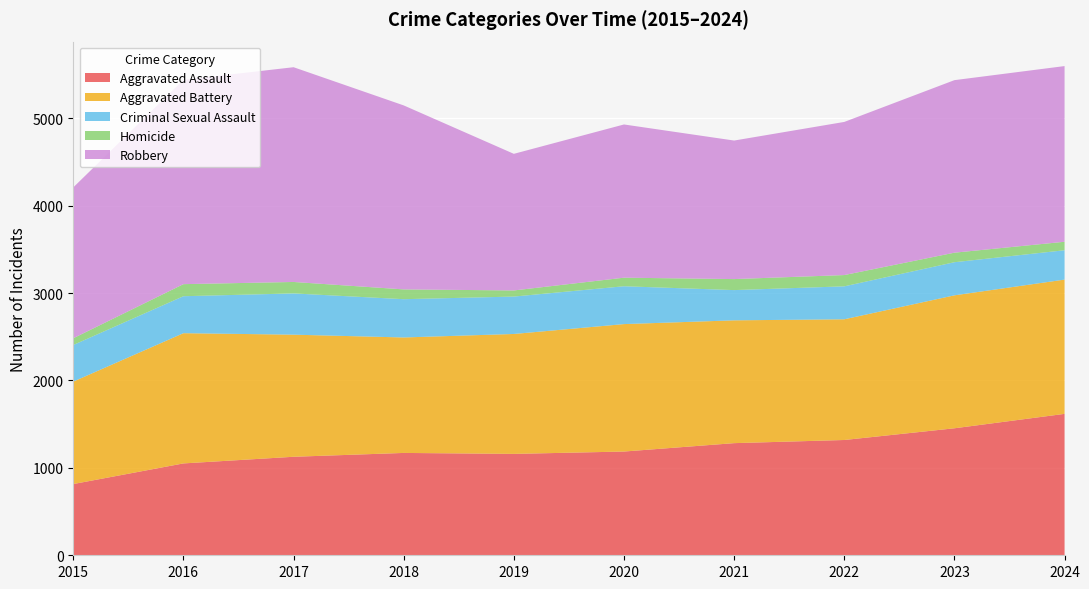

Reading left to right, extract all data points from this chart.

Aggravated Assault: 2015=815	2016=1051	2017=1127	2018=1171	2019=1160	2020=1187	2021=1283	2022=1319	2023=1453	2024=1618
Aggravated Battery: 2015=1172	2016=1490	2017=1397	2018=1321	2019=1372	2020=1458	2021=1405	2022=1381	2023=1521	2024=1536
Criminal Sexual Assault: 2015=419	2016=423	2017=472	2018=438	2019=428	2020=433	2021=346	2022=377	2023=379	2024=336
Homicide: 2015=77	2016=138	2017=131	2018=112	2019=70	2020=98	2021=126	2022=129	2023=109	2024=97
Robbery: 2015=1726	2016=2338	2017=2457	2018=2105	2019=1563	2020=1753	2021=1585	2022=1752	2023=1974	2024=2010